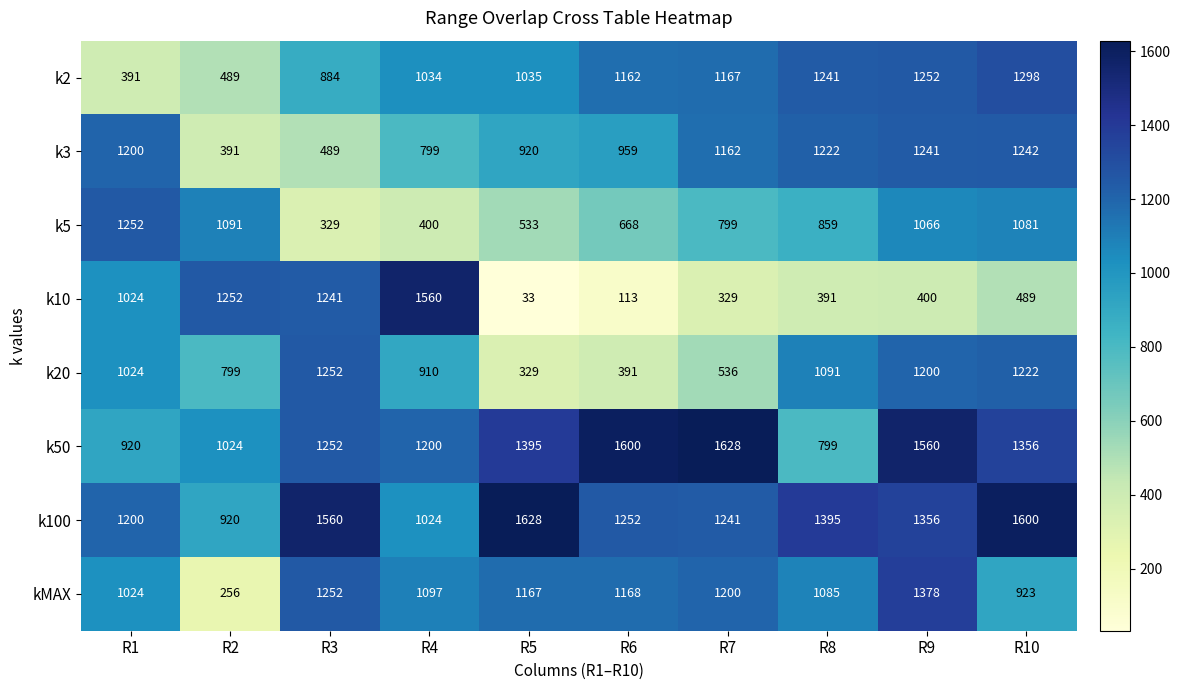

Which label corresponds to the smallest value in the chart?

R5